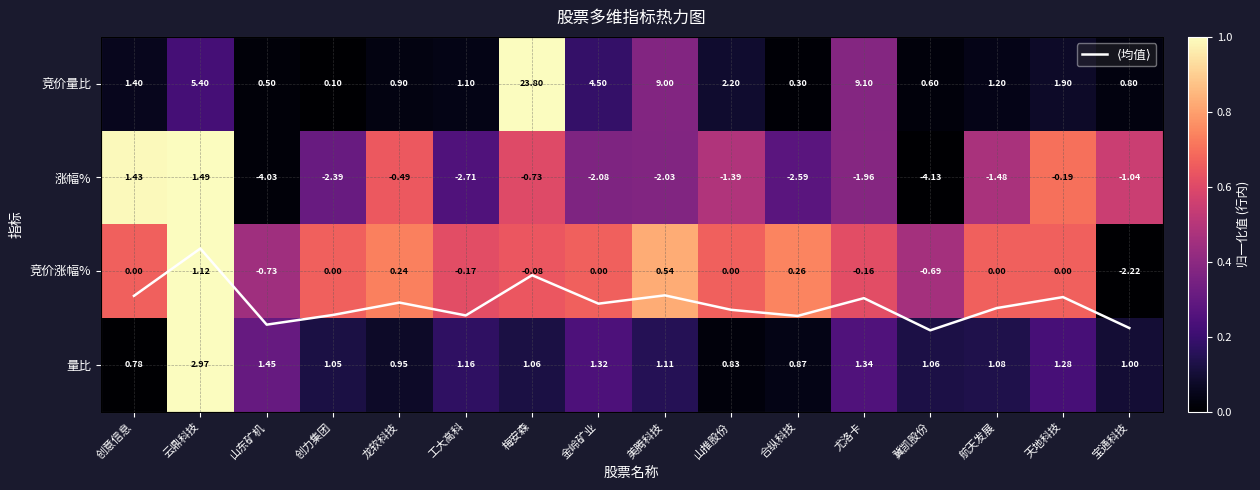

At which label does ⟨均值⟩ reach its peak?

云鼎科技